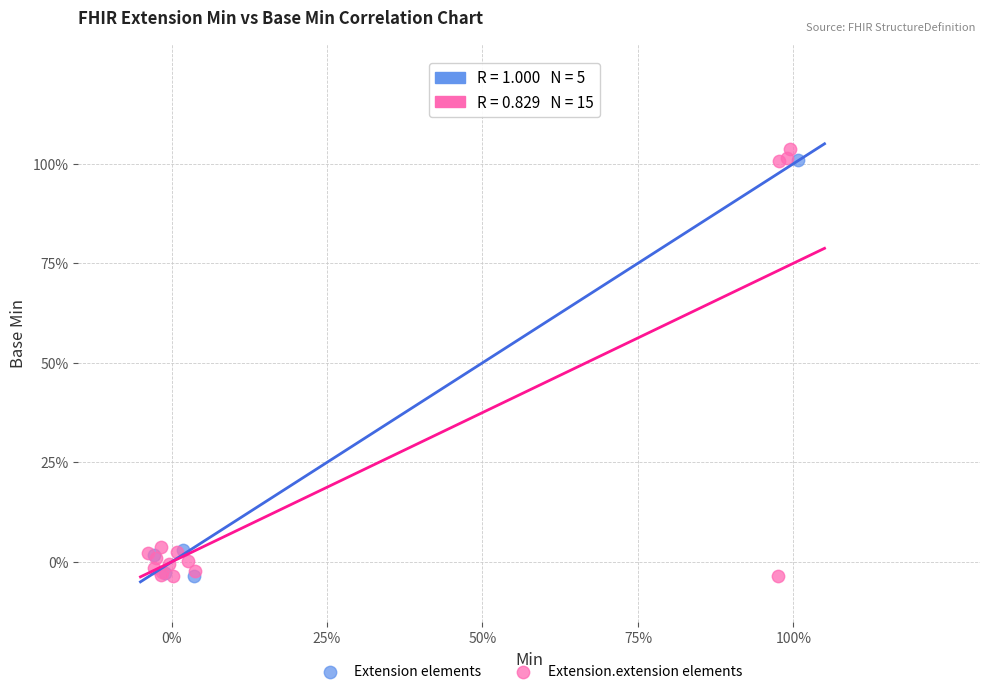

What are all the series names shown in the legend?

Extension elements, Extension.extension elements